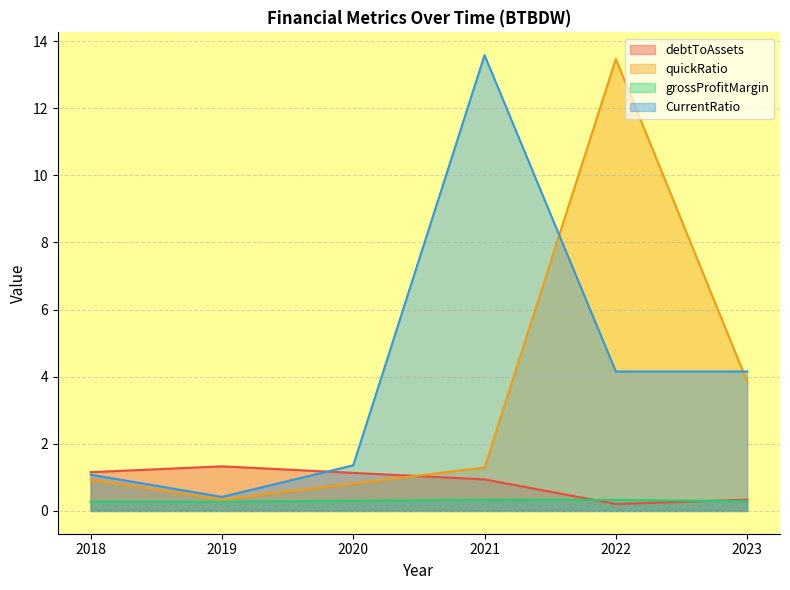

What is the difference between the second highest and minimum values in the grossProfitMargin series?

0.1